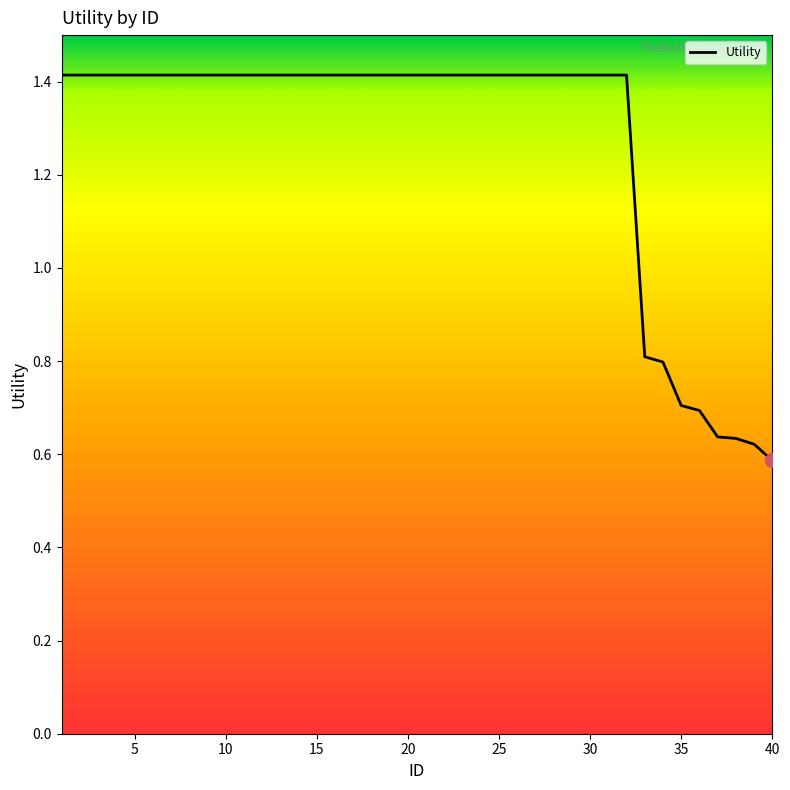

How many distinct data groups are displayed?

1